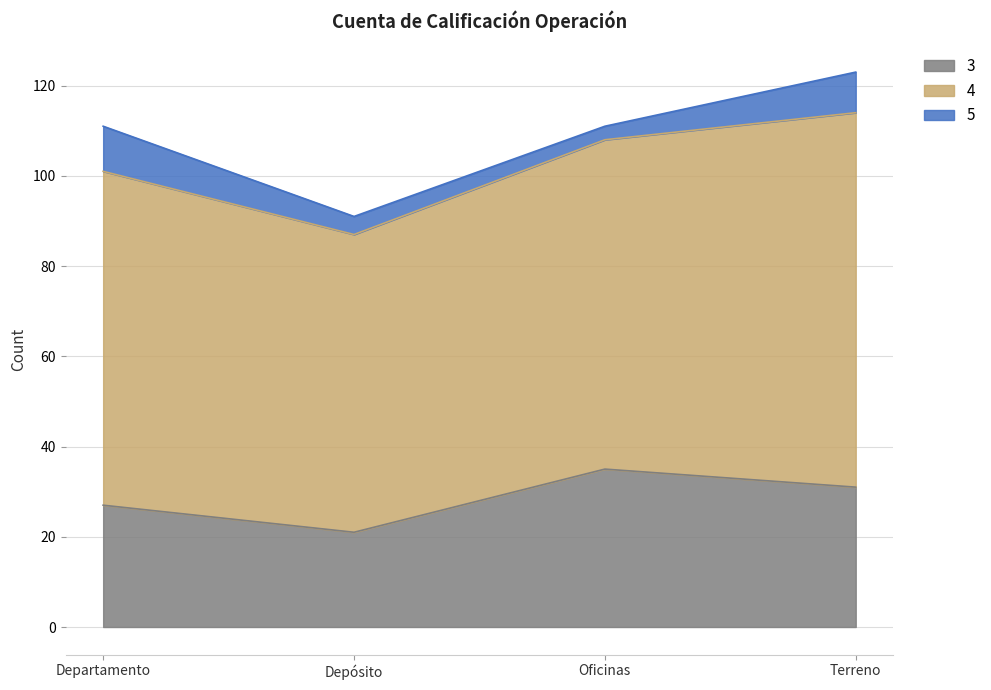

Rank the categories by 3 value from lowest to highest.

Depósito, Departamento, Terreno, Oficinas